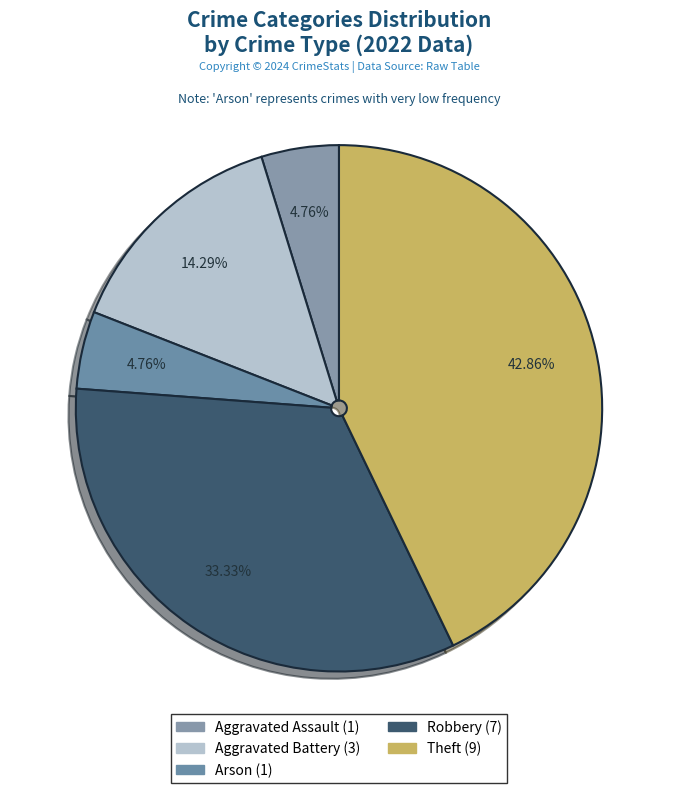

Is there a majority slice in this chart?

No